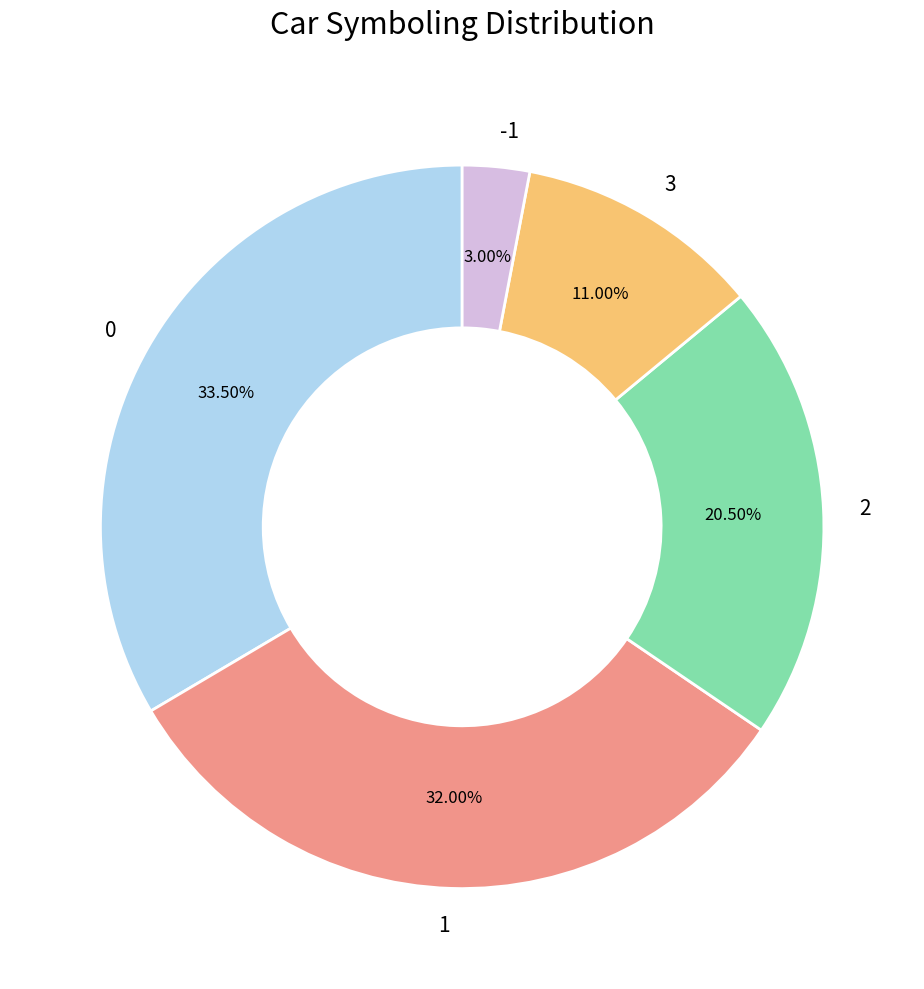

To the nearest percent, what percentage of the pie is -1?

3%